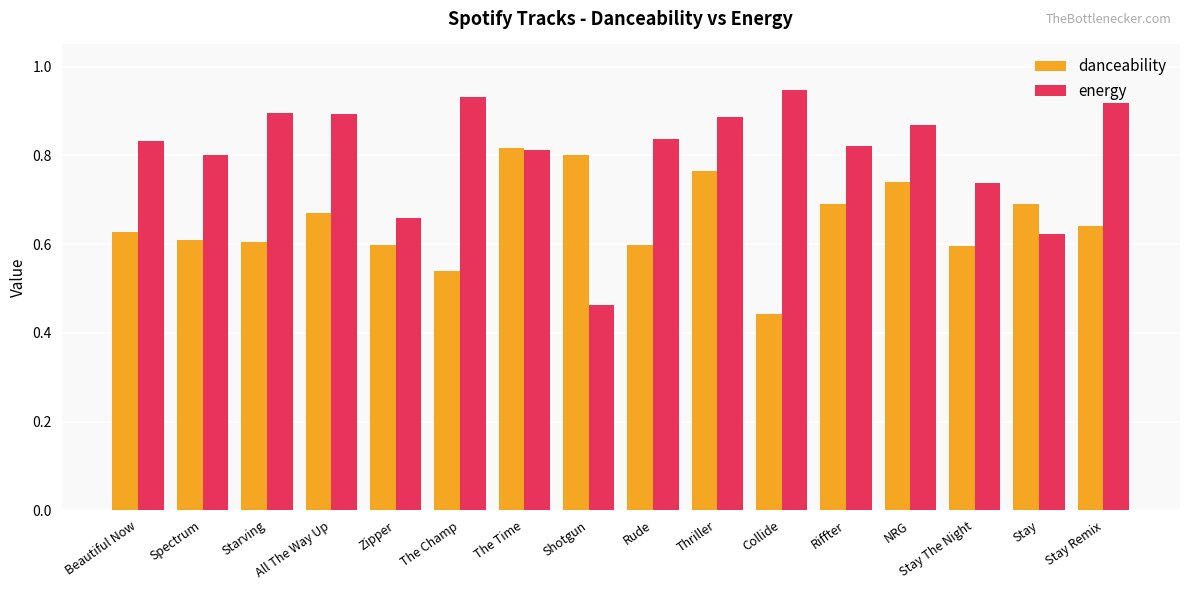

Rank the series by their average value, from highest to lowest.

energy, danceability